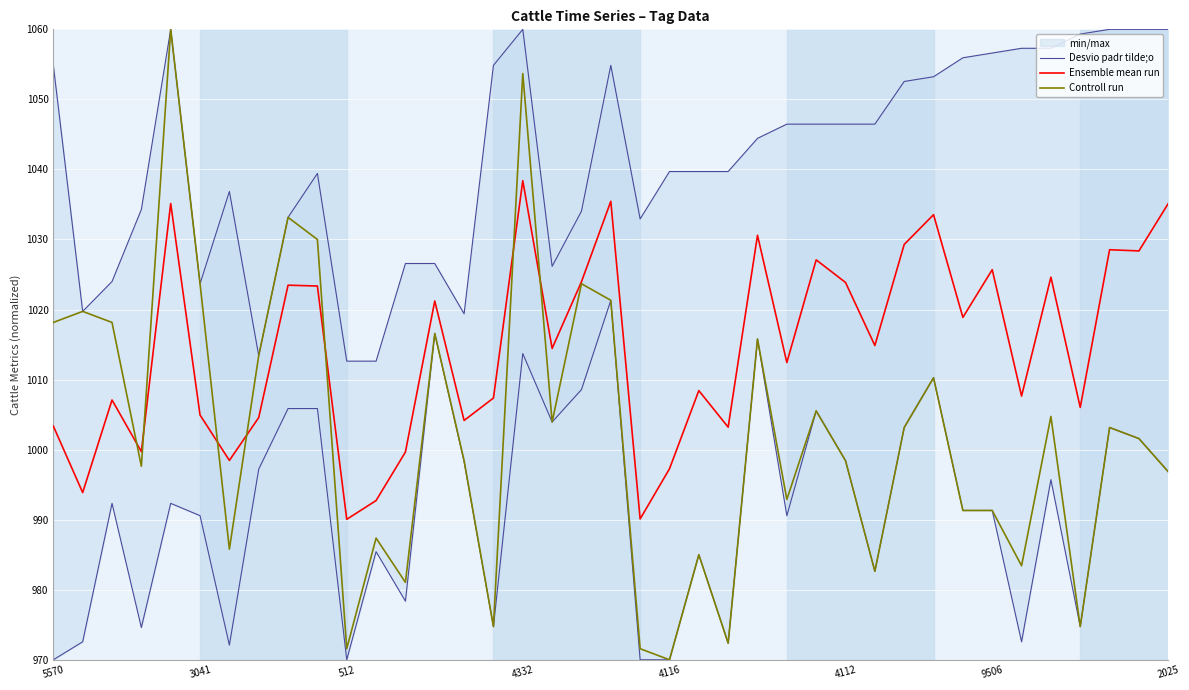

Between 19 and 28, which series saw the biggest shift?

Controll run